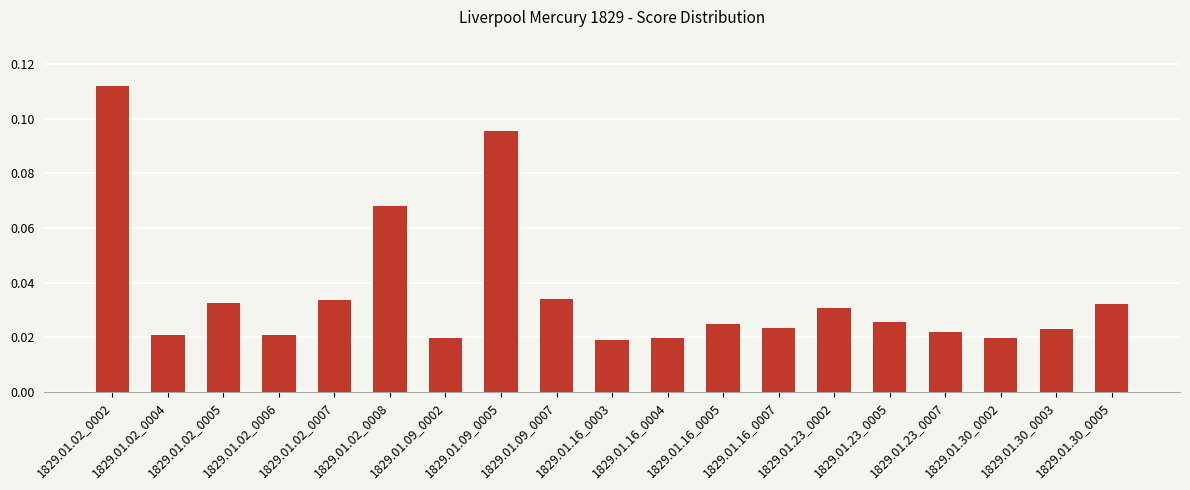

Does the chart contain stacked bars?

No